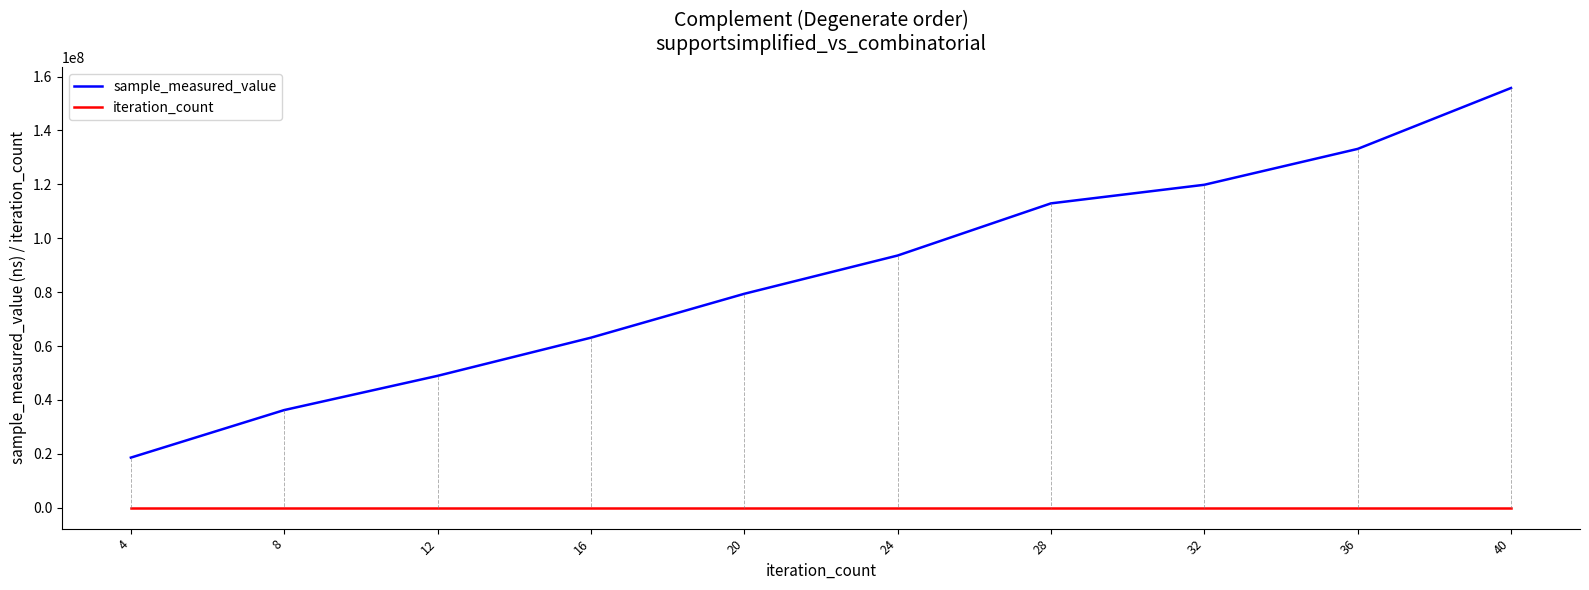

What is the spread (max minus min) of values at 20?

79377383